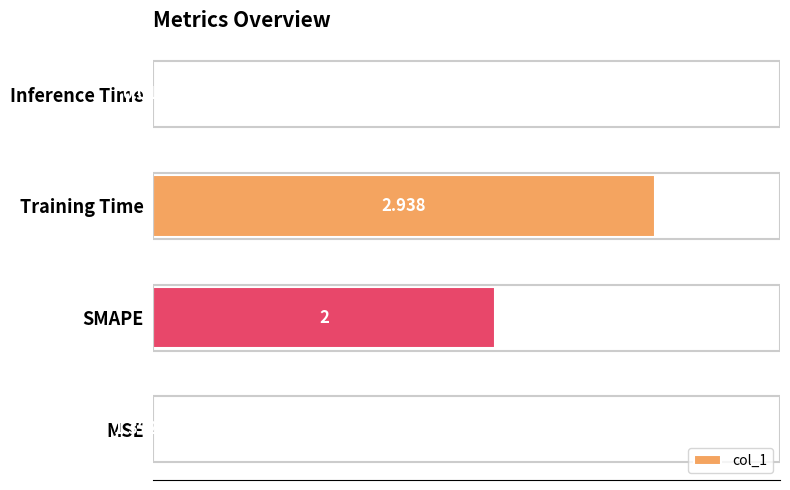

Between Inference Time and SMAPE, which is larger?

SMAPE